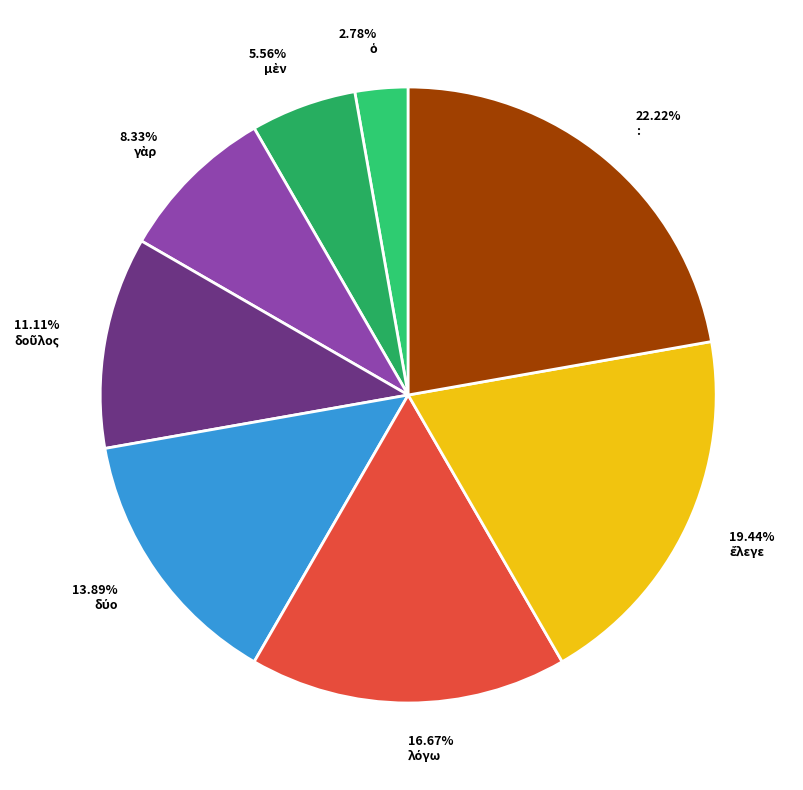

What is the largest slice in the pie chart?

: